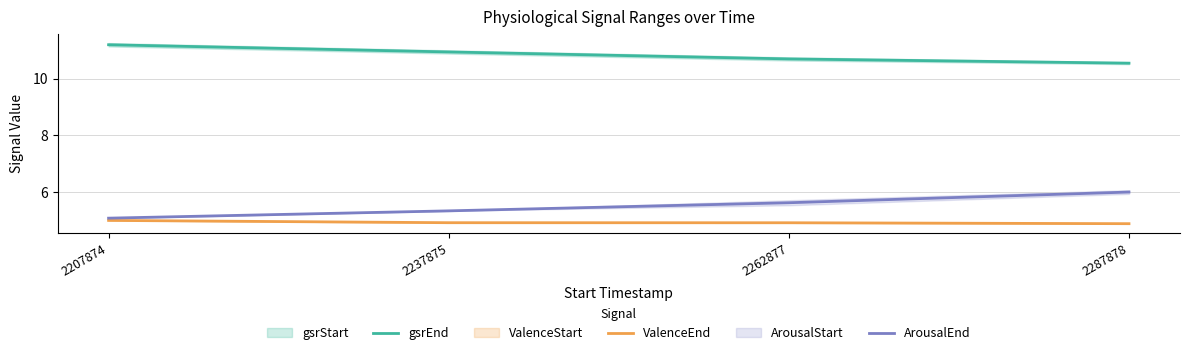

Reading left to right, list all the values displayed in this chart.

gsrEnd: 2207874=11.2	2237875=11.0	2262877=10.7	2287878=10.6
ValenceEnd: 2207874=5.0	2237875=4.9	2262877=4.9	2287878=4.9
ArousalEnd: 2207874=5.1	2237875=5.3	2262877=5.6	2287878=6.0